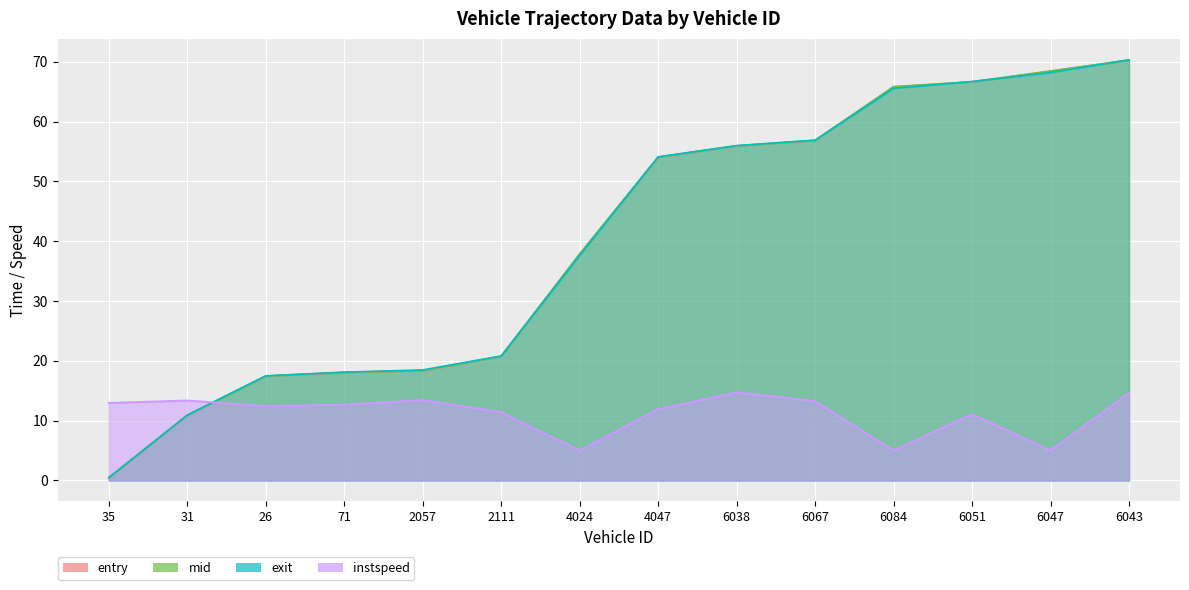

How many lines are shown in the chart?

4